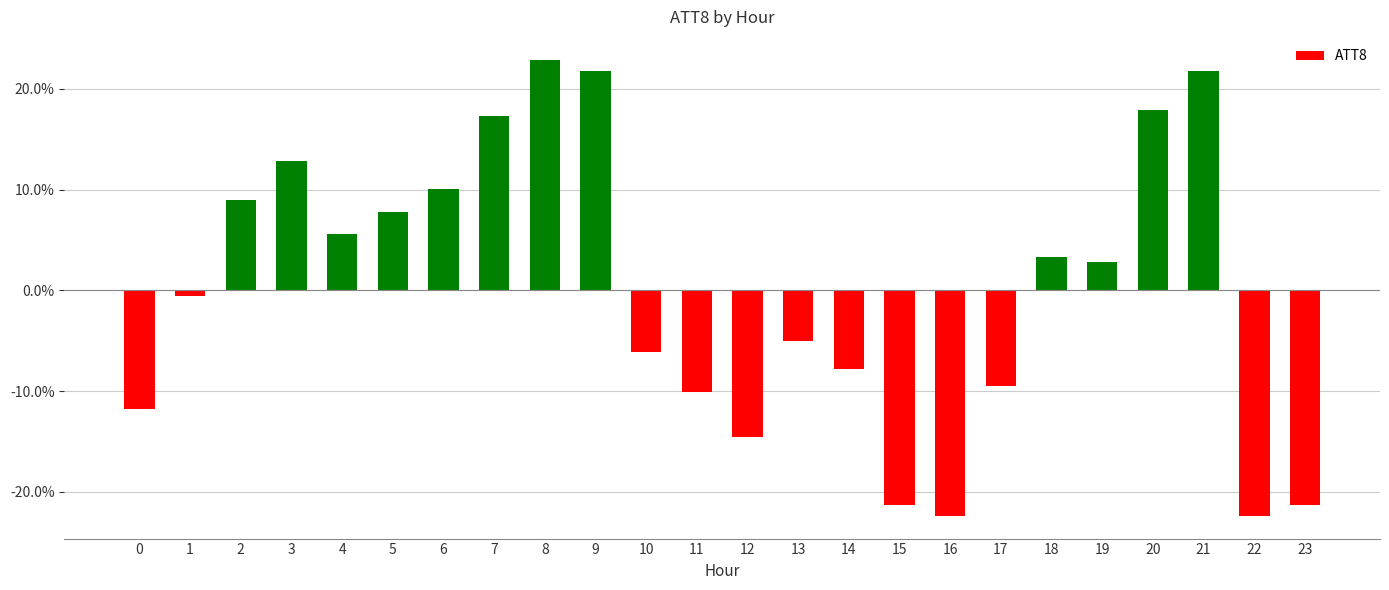

Where does the data first go above 2?

2